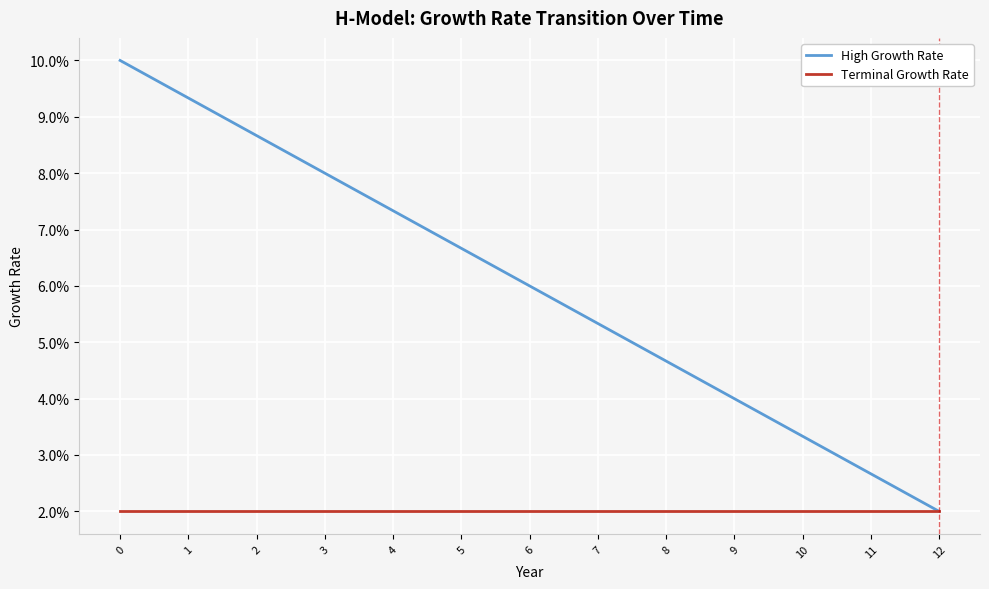

What are all the series names shown in the legend?

High Growth Rate, Terminal Growth Rate